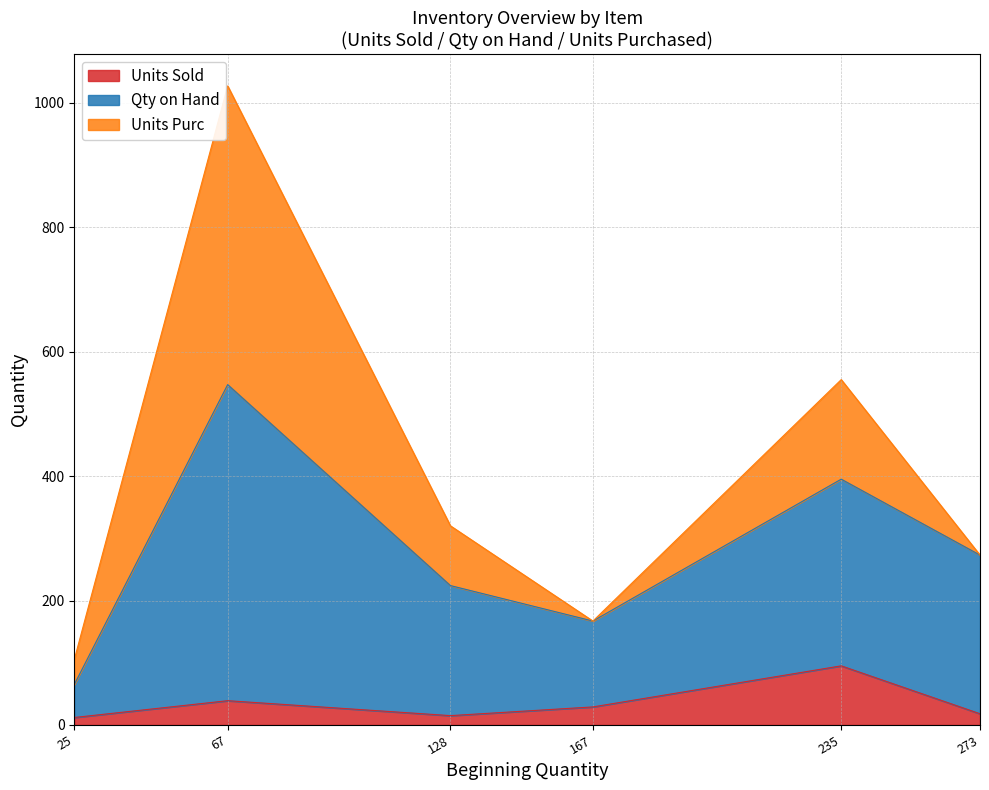

What is the difference between the maximum and second lowest values in the Units Sold series?

80